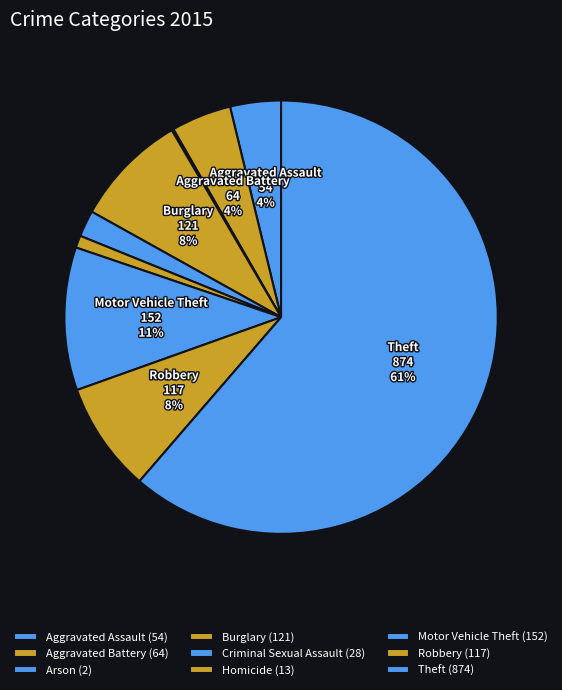

What percentage is the Aggravated Assault slice, to the nearest percent?

4%